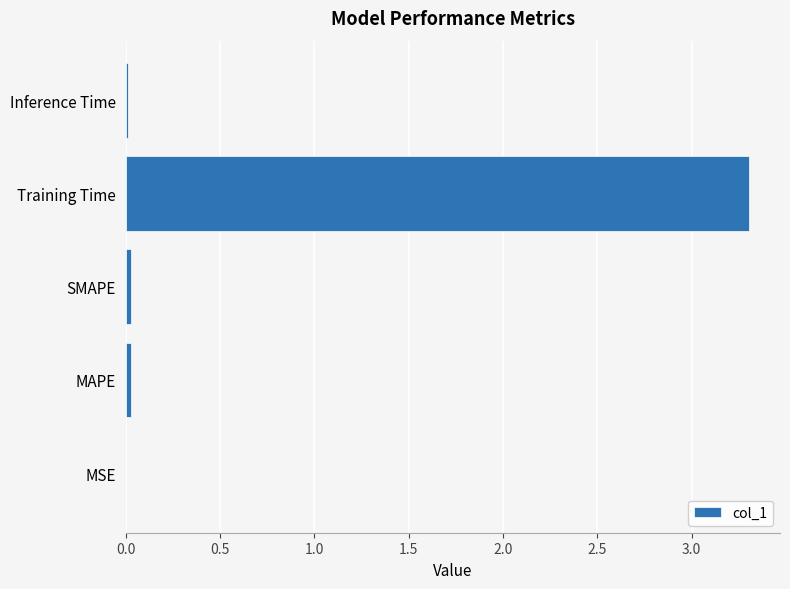

Which category has the highest value across all series?

Training Time